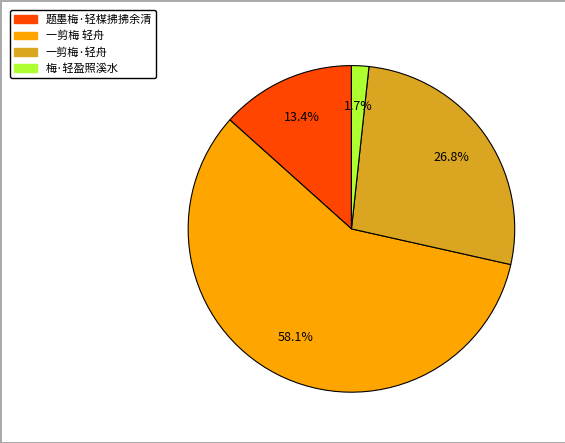

The 一剪梅 轻舟 slice represents 58% of the pie. True or false?

True